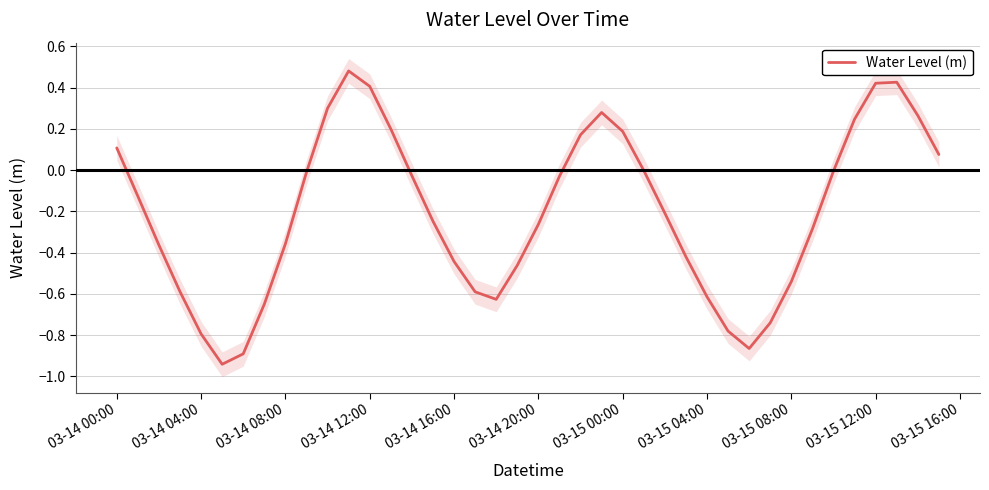

How many values are below zero?

27